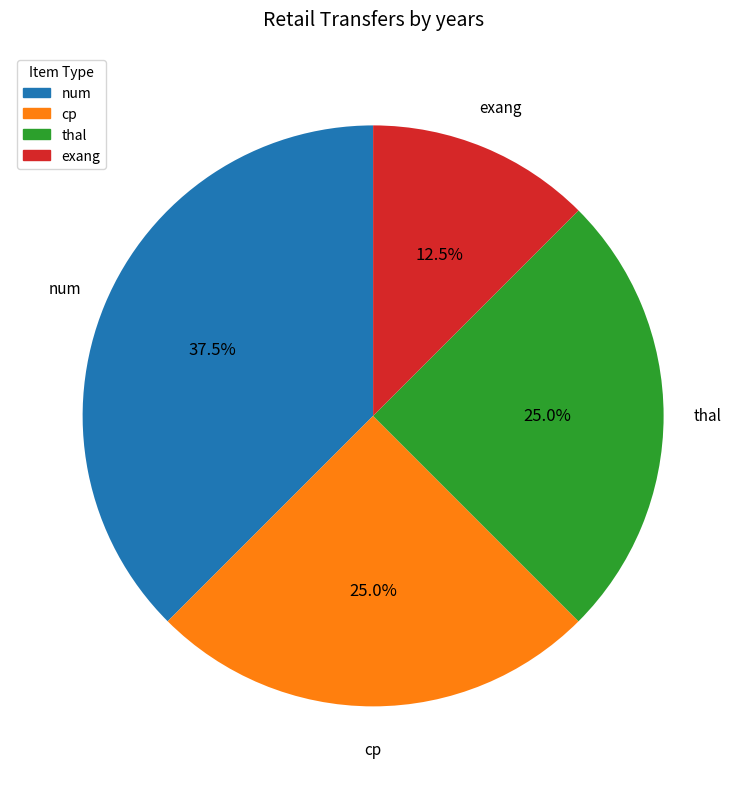

Approximately how many times larger is the value at cp compared to exang?

2.0